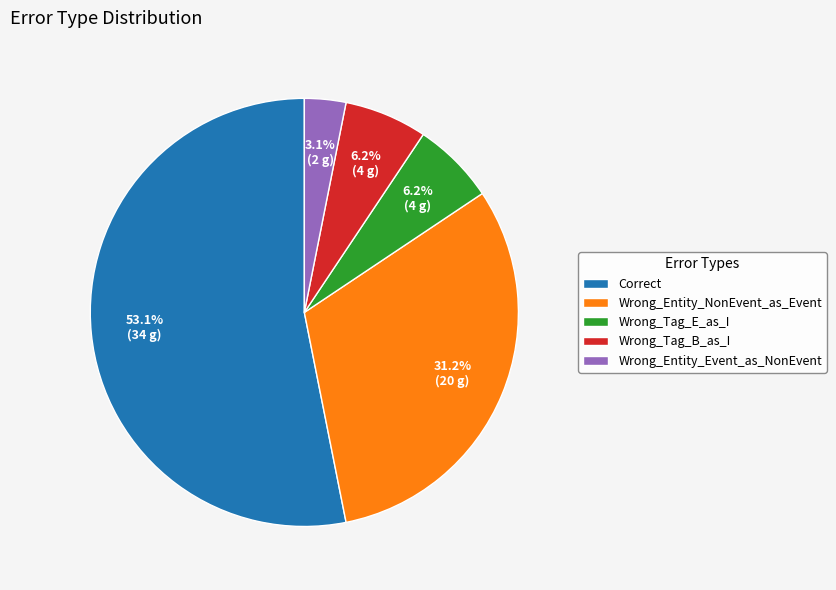

Combined, do Wrong_Entity_Event_as_NonEvent and Correct account for over 50%?

Yes